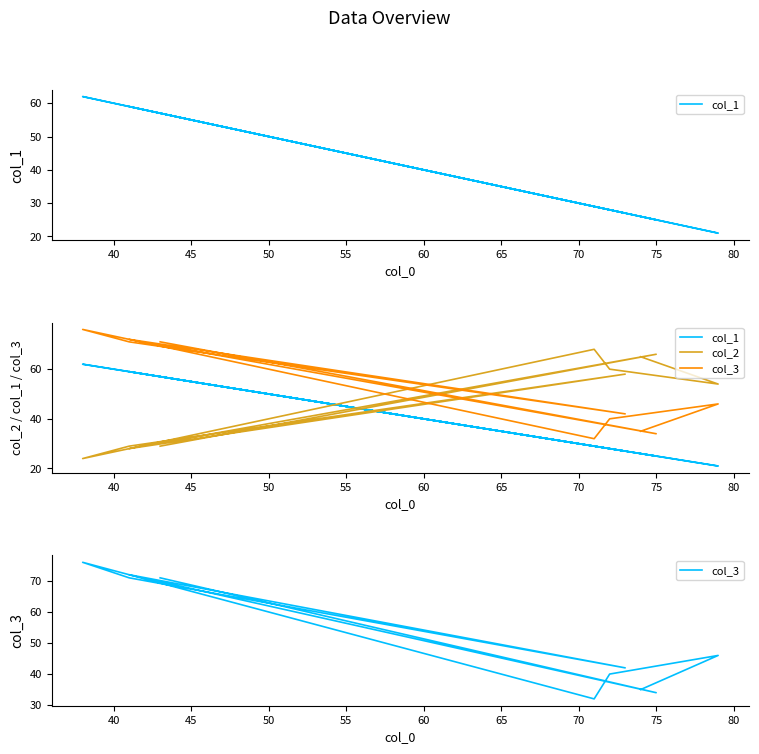

Rank the series at 45 from lowest to highest value.

col_2, col_1, col_3